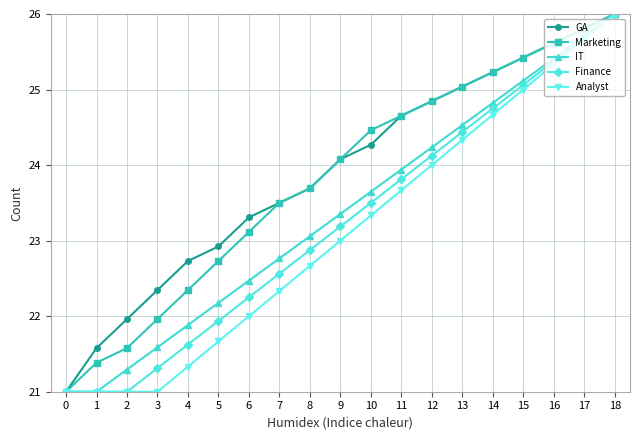

What is the difference between the highest and lowest values at 9?

1.1